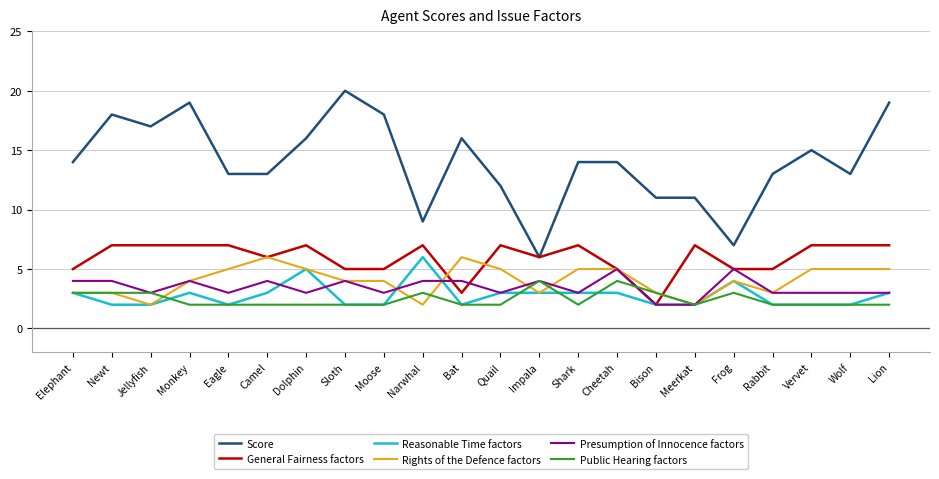

How many intersections are there between Public Hearing factors and General Fairness factors?

2